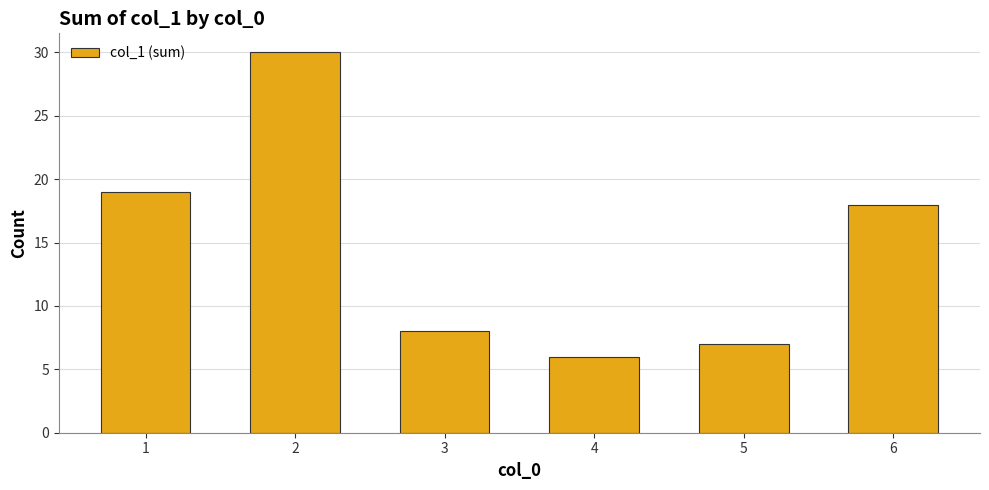

What is the value of the 6th bar from the left?

18